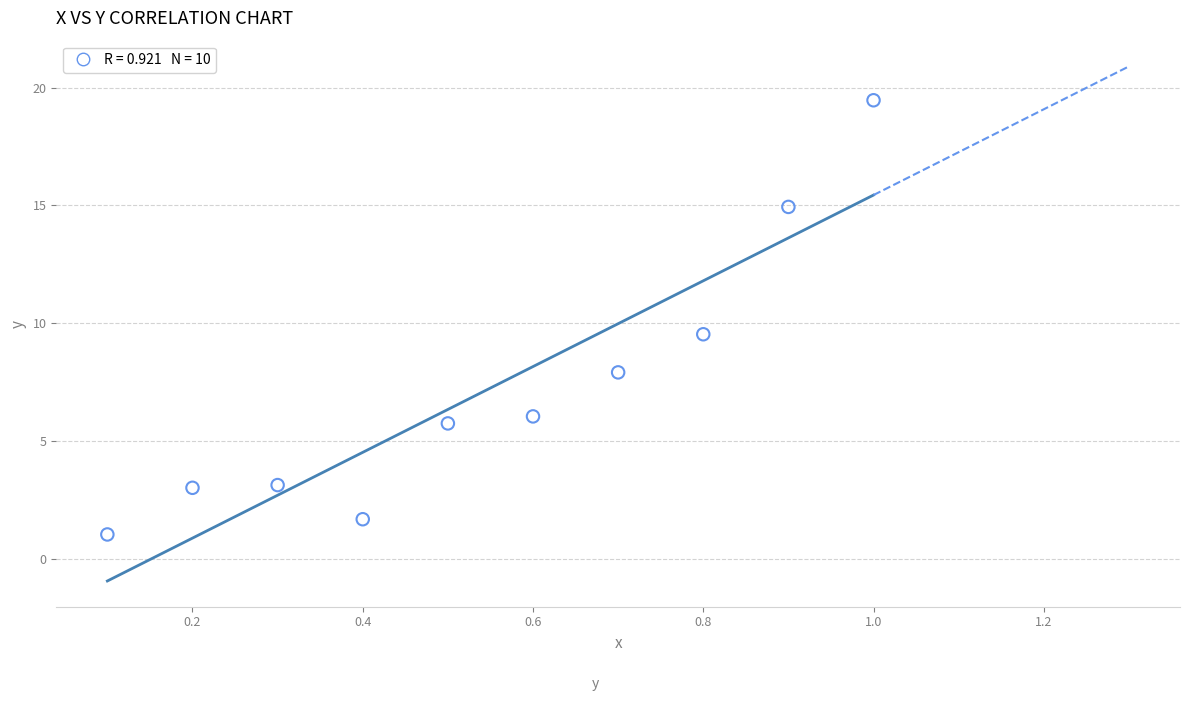

What Y value in the scatter plot is closest to 10?

9.5